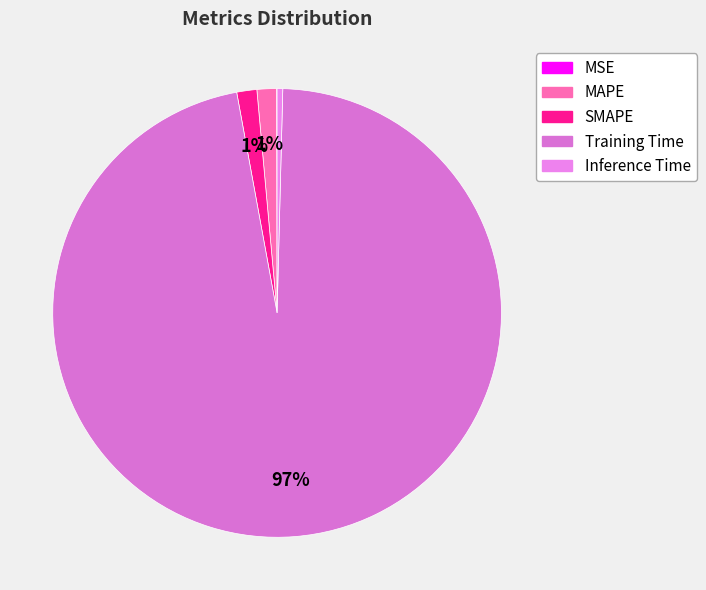

What is the smallest slice in the pie chart?

MSE